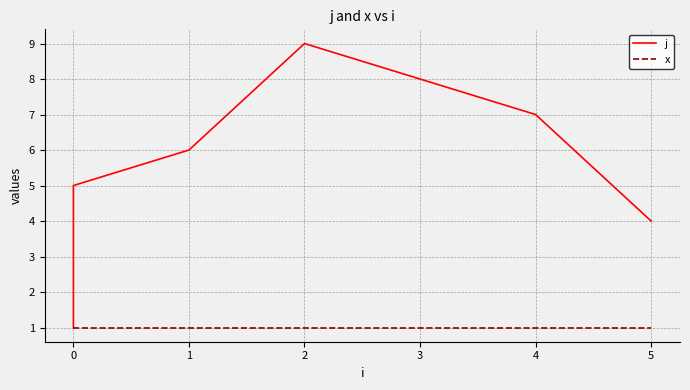

How many distinct data groups are displayed?

2